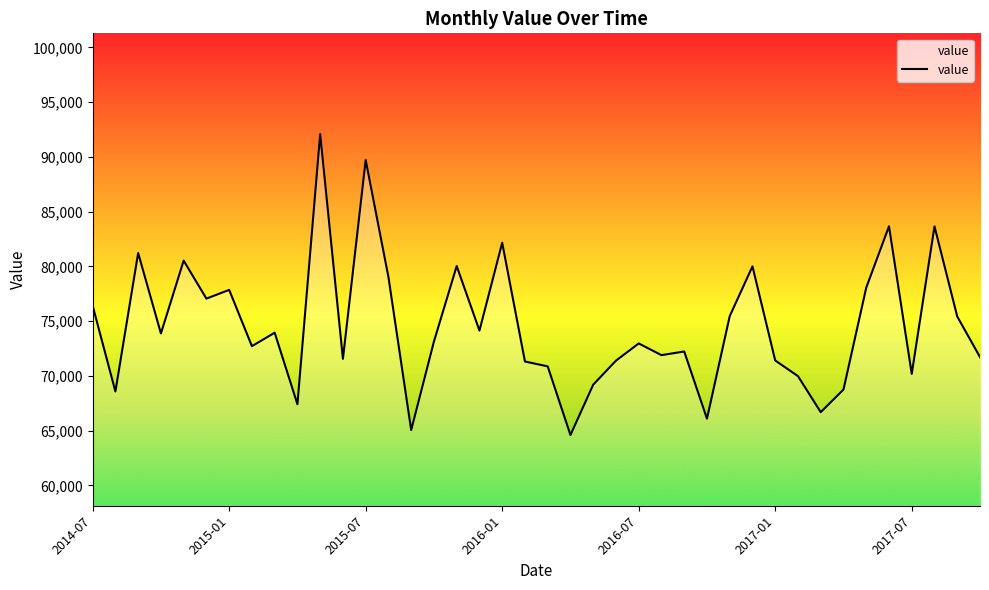

What is the maximum value shown in the chart?

92069